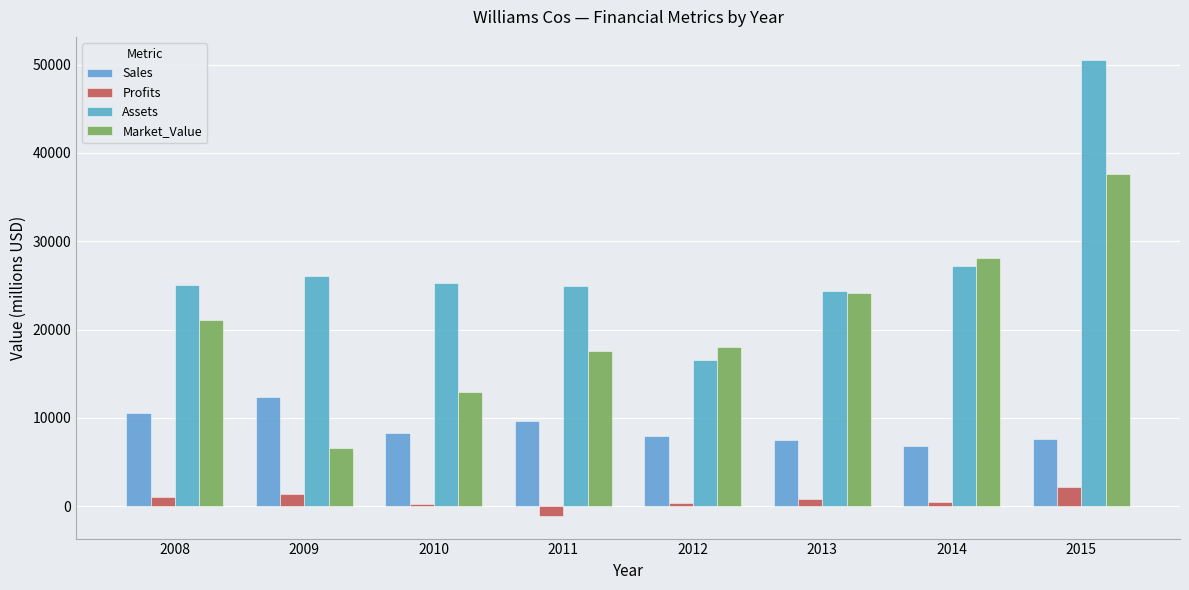

What is the difference between the maximum and minimum values in the Market_Value series?

31069